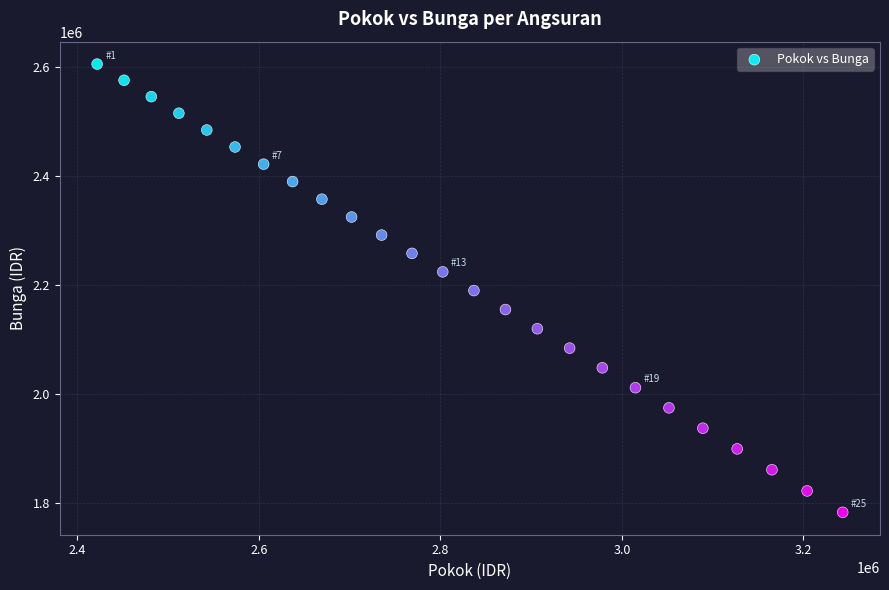

What is the range of Y values (max minus min)?

821468.8